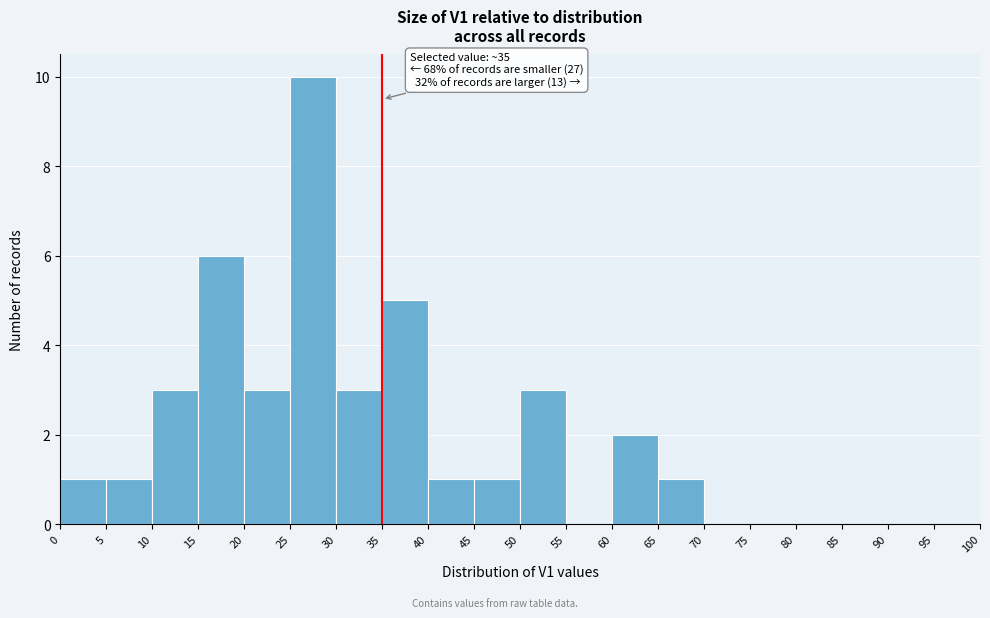

Which range on the x-axis has the tallest bar?

25 to 30